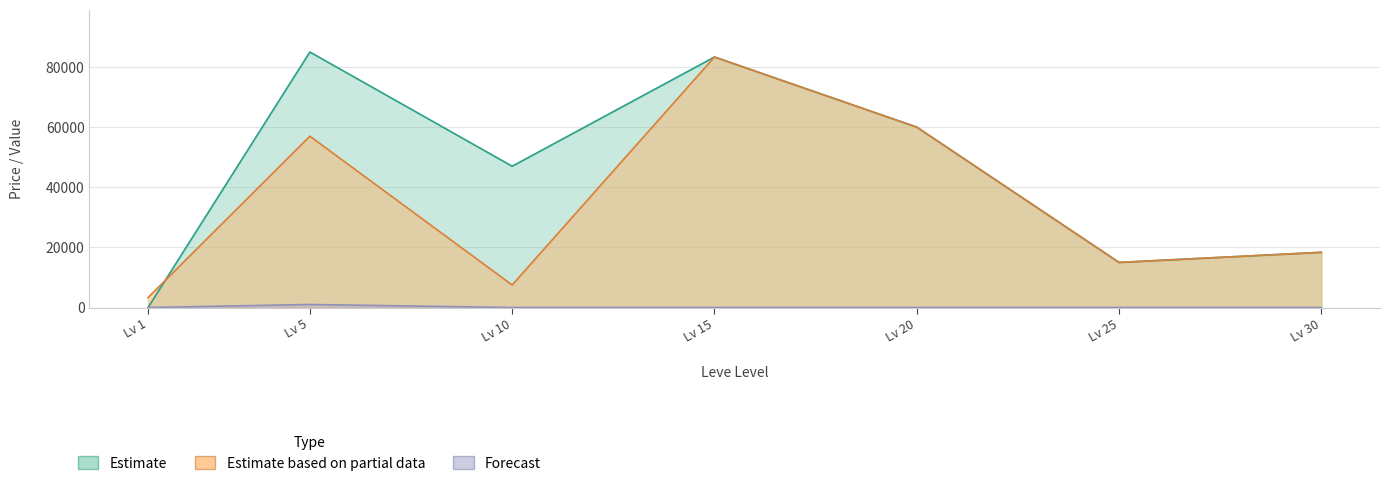

At which category is the sum across all series the highest?

Lv 15